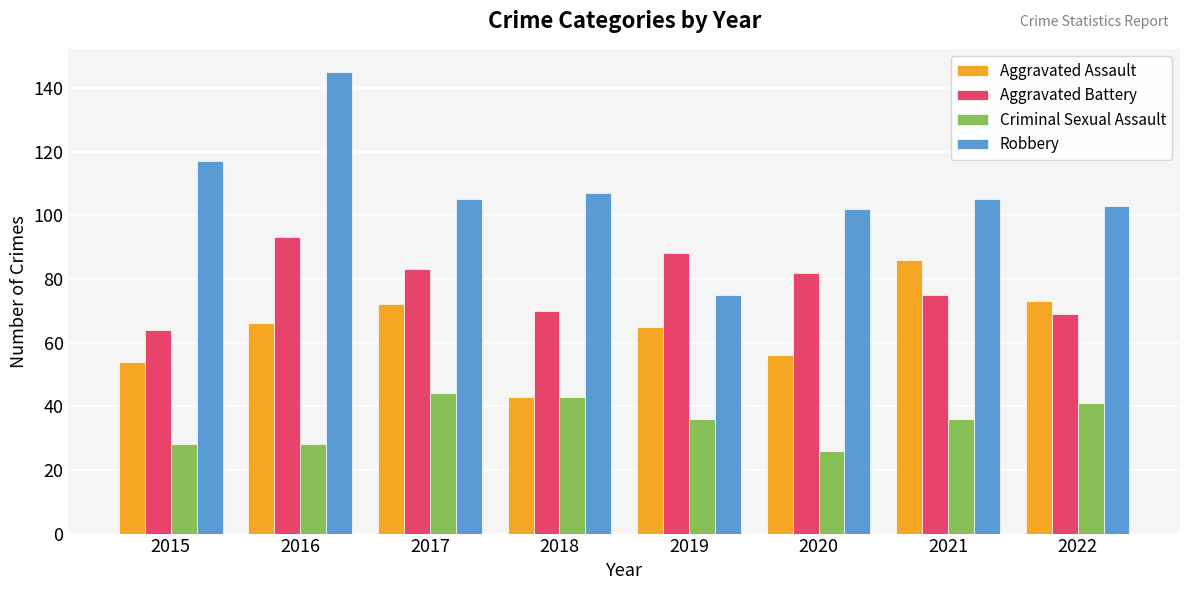

Reading right to left, list all the values displayed in this chart.

Aggravated Assault: 2022=73	2021=86	2020=56	2019=65	2018=43	2017=72	2016=66	2015=54
Aggravated Battery: 2022=69	2021=75	2020=82	2019=88	2018=70	2017=83	2016=93	2015=64
Criminal Sexual Assault: 2022=41	2021=36	2020=26	2019=36	2018=43	2017=44	2016=28	2015=28
Robbery: 2022=103	2021=105	2020=102	2019=75	2018=107	2017=105	2016=145	2015=117